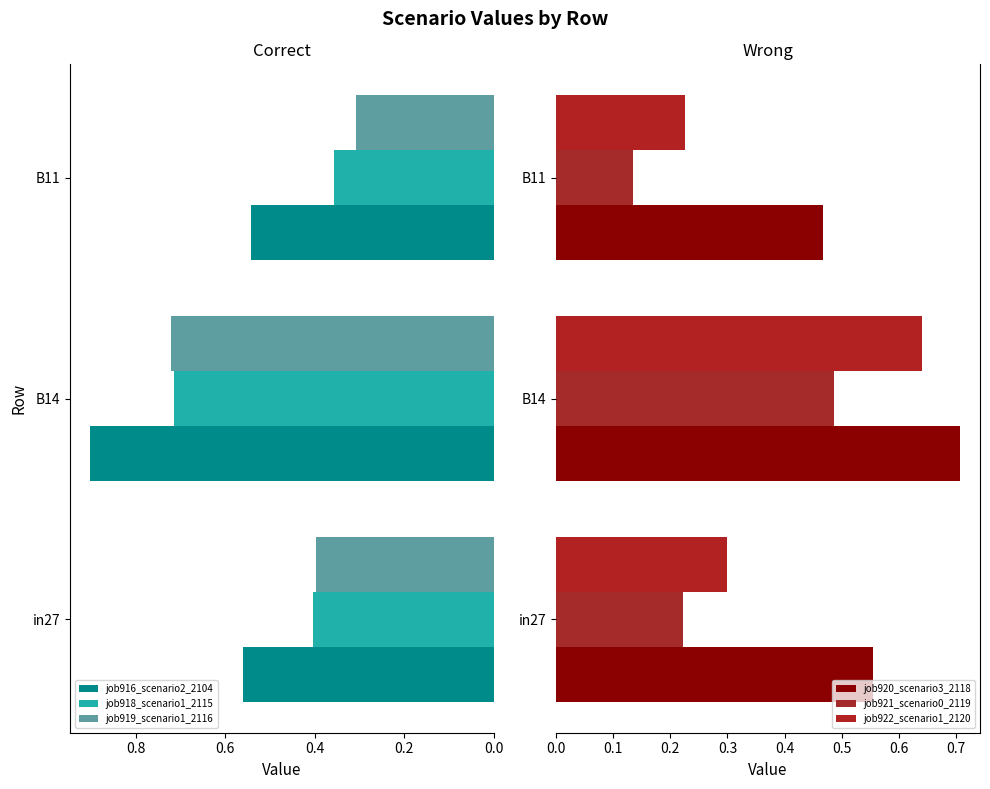

How many job919_scenario1_2116 values are between 0 and 1?

3